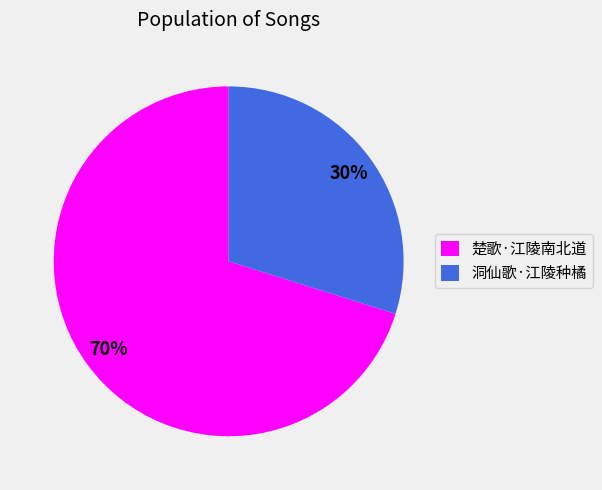

To the nearest percent, what percentage of the pie is 楚歌·江陵南北道?

70%